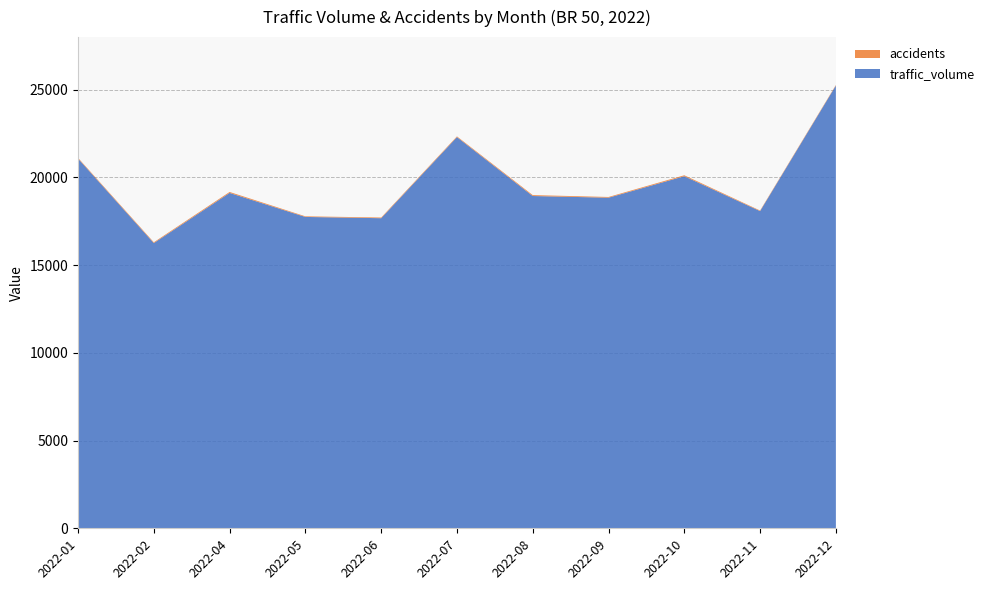

Reading right to left, list all the values displayed in this chart.

traffic_volume: 2022-12=25238	2022-11=18082	2022-10=20070	2022-09=18846	2022-08=18942	2022-07=22301	2022-06=17677	2022-05=17749	2022-04=19118	2022-02=16260	2022-01=21078
accidents: 2022-12=33	2022-11=33	2022-10=54	2022-09=41	2022-08=52	2022-07=40	2022-06=39	2022-05=35	2022-04=55	2022-02=45	2022-01=40